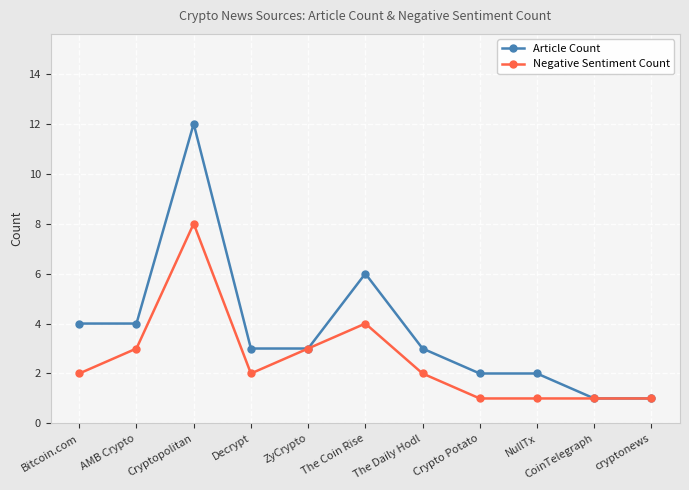

What is the greatest value displayed?

12